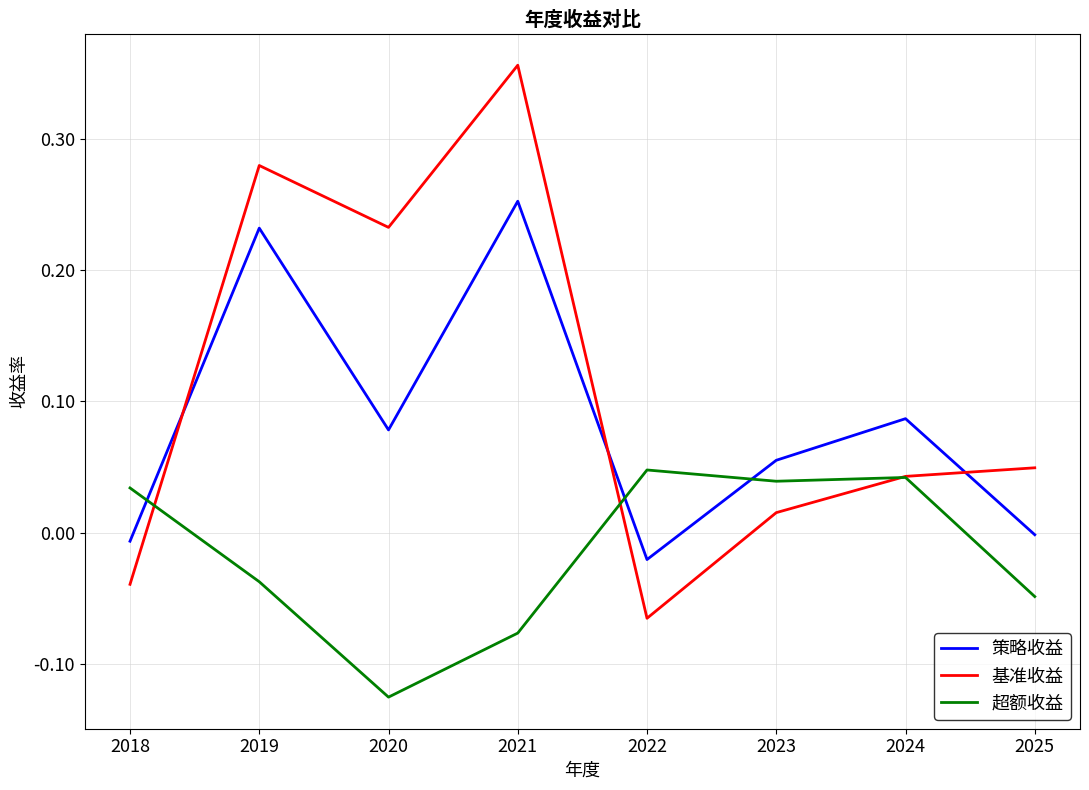

Between which two adjacent categories do 超额收益 and 策略收益 first intersect?

2018 and 2019